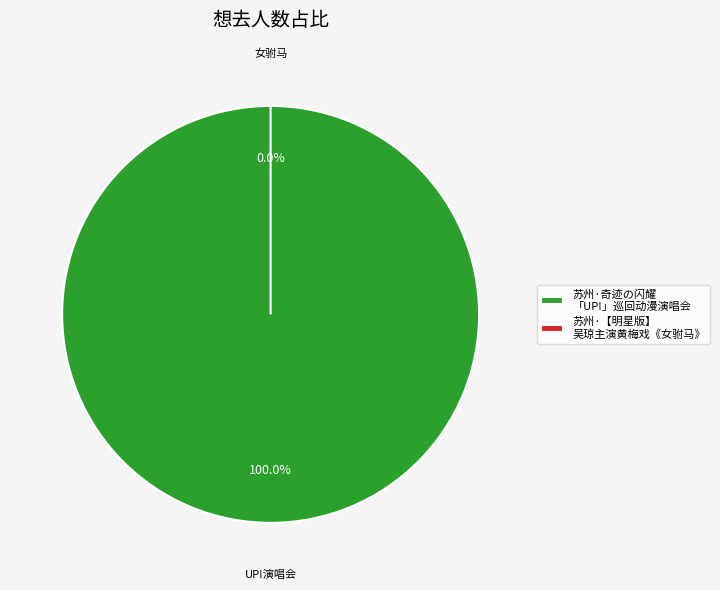

Is it true that 苏州·奇迹の闪耀 「UP!」巡回动漫演唱会 is 99% of the pie?

False